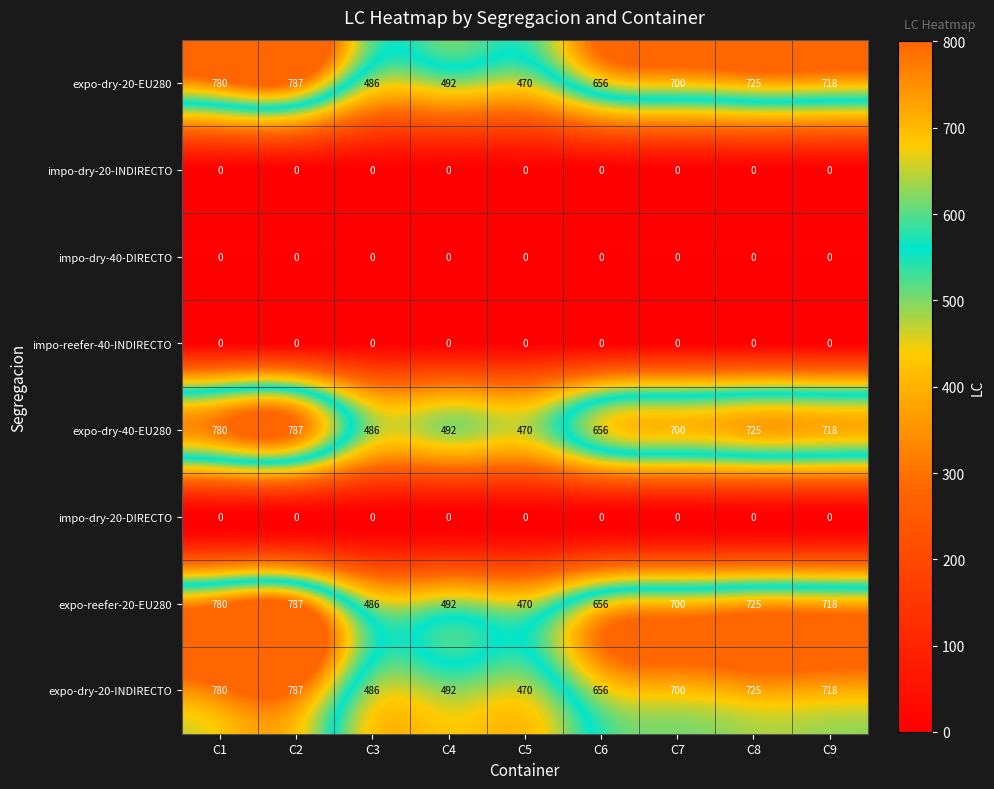

At which label does expo-reefer-20-EU280 first exceed 700?

C1